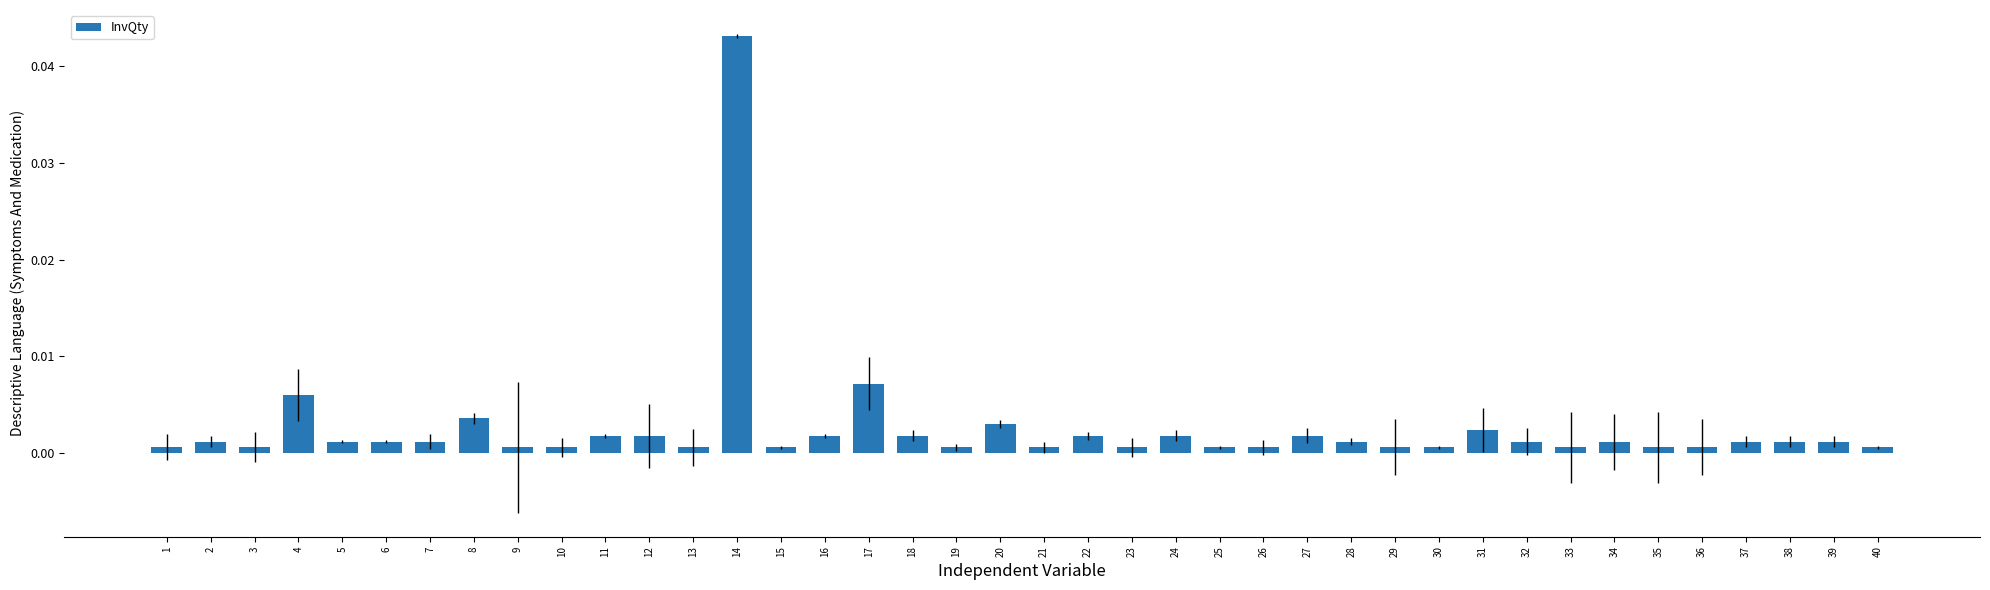

Which category has the highest value across all series?

14